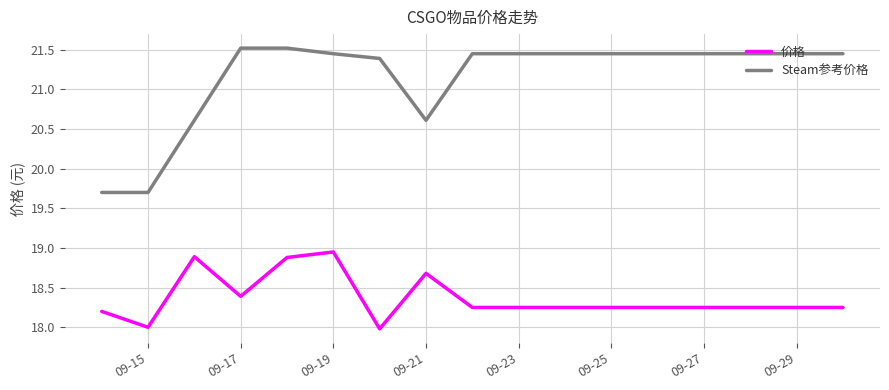

True or false: Steam参考价格 and 价格 cross at least once.

False